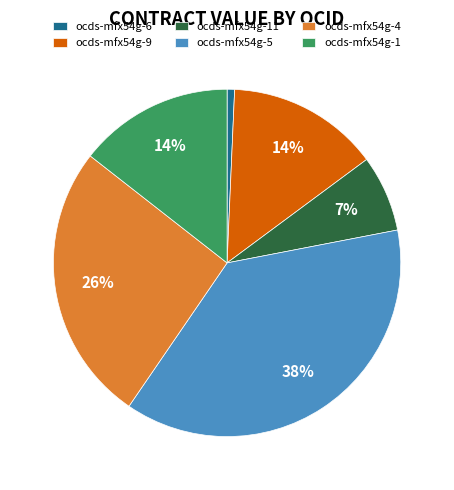

How many slices are in this pie chart?

6